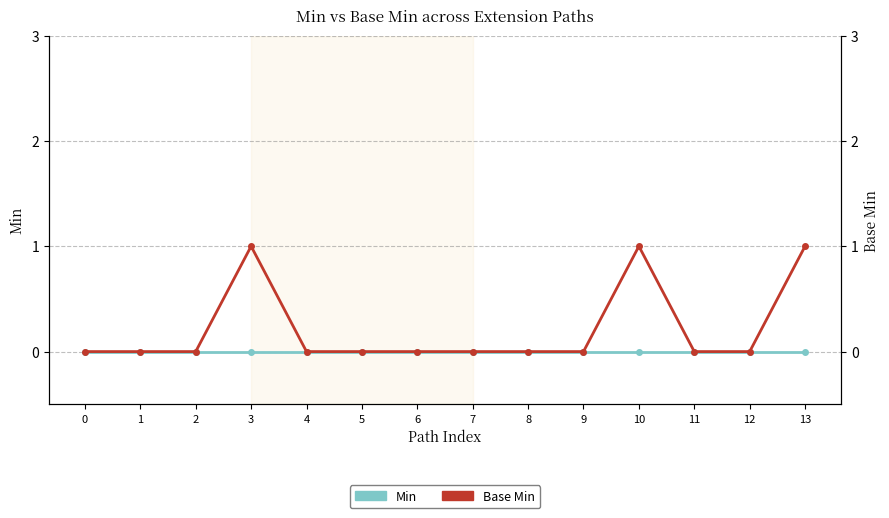

True or false: Base Min has more than 0 points higher than both neighbors.

True